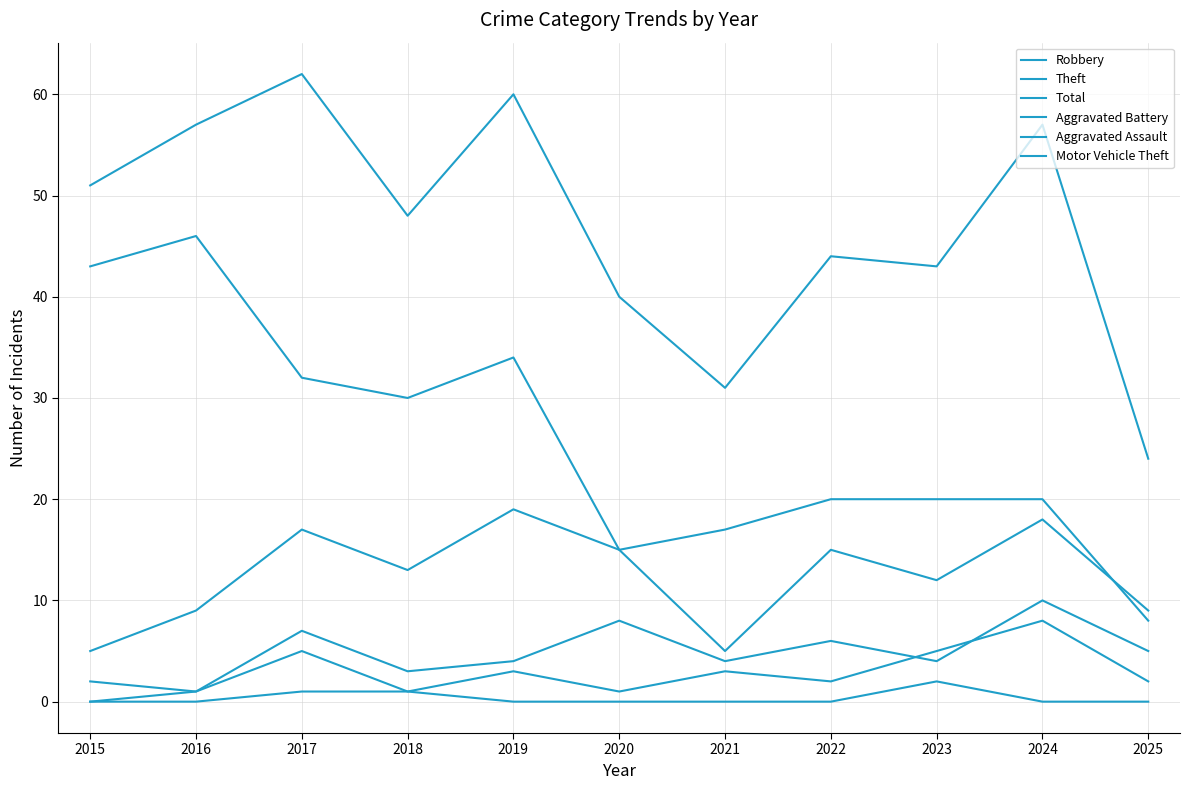

Where is the first local minimum for Total?

2018